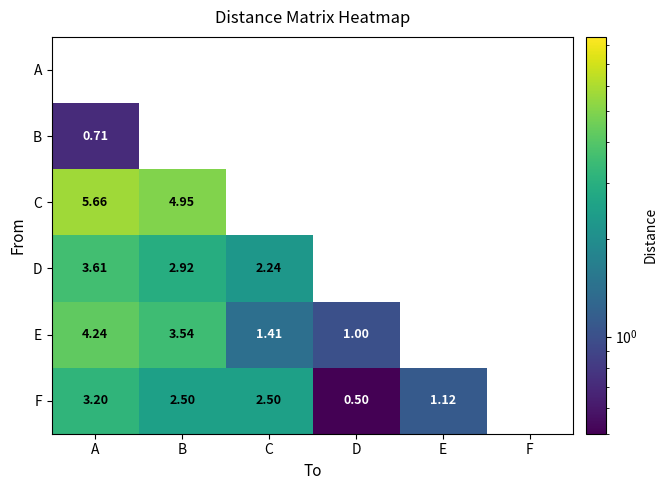

Rank the categories by E value from lowest to highest.

D, E, F, C, B, A